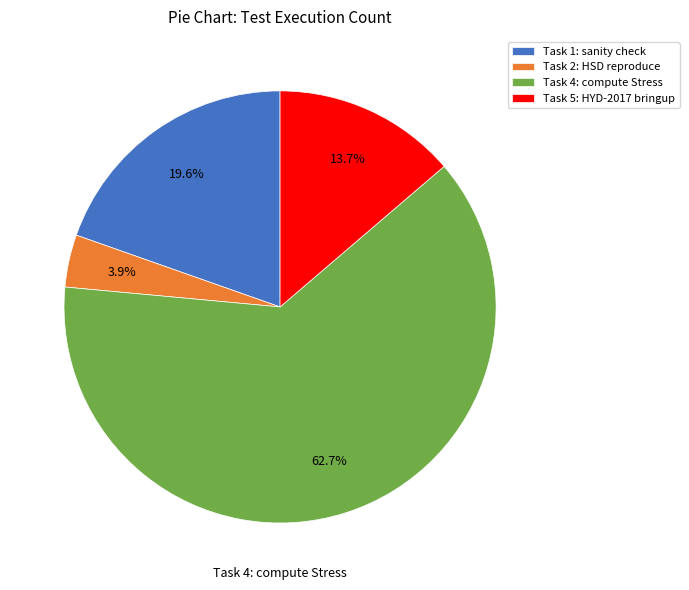

What is the largest slice in the pie chart?

Task 4: compute Stress